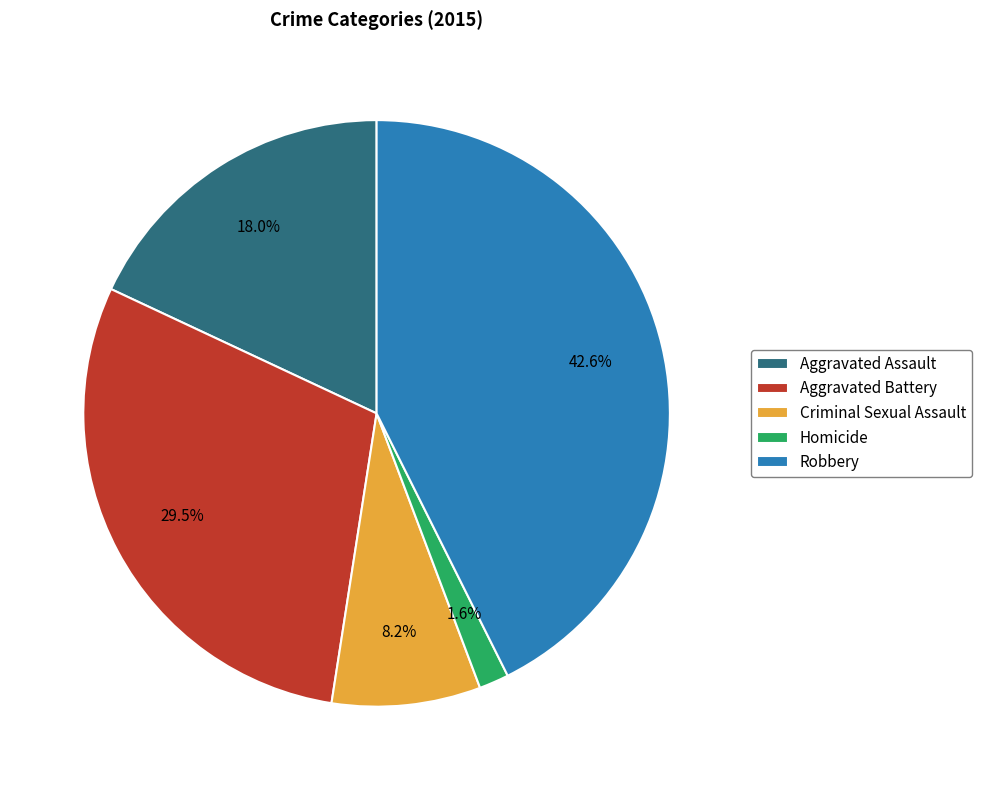

Does Criminal Sexual Assault represent more than half of the total?

No